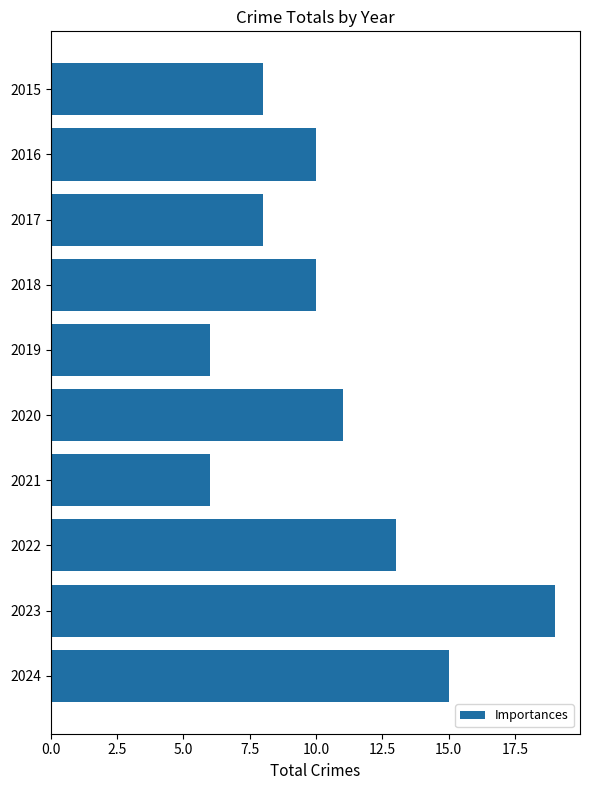

What is the minimum value shown in the chart?

6